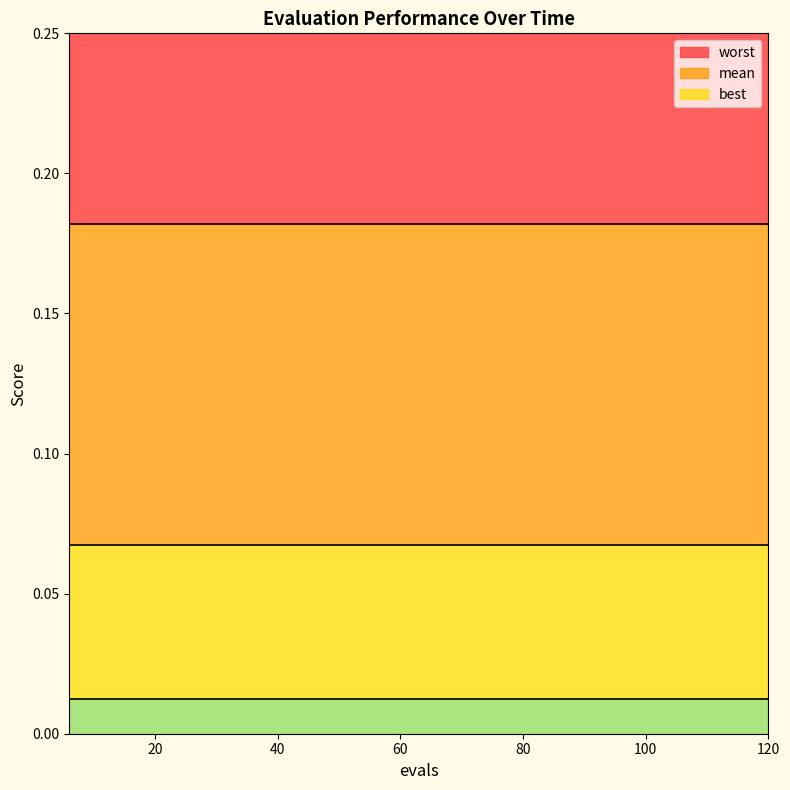

Reading left to right, list all the values displayed in this chart.

mean: 0.1	0.1	0.1	0.1	0.1	0.1	0.1	0.1	0.1	0.1	0.1	0.1	0.1	0.1	0.1	0.1	0.1	0.1	0.1	0.1
best: 0.0	0.0	0.0	0.0	0.0	0.0	0.0	0.0	0.0	0.0	0.0	0.0	0.0	0.0	0.0	0.0	0.0	0.0	0.0	0.0
worst: 0.2	0.2	0.2	0.2	0.2	0.2	0.2	0.2	0.2	0.2	0.2	0.2	0.2	0.2	0.2	0.2	0.2	0.2	0.2	0.2